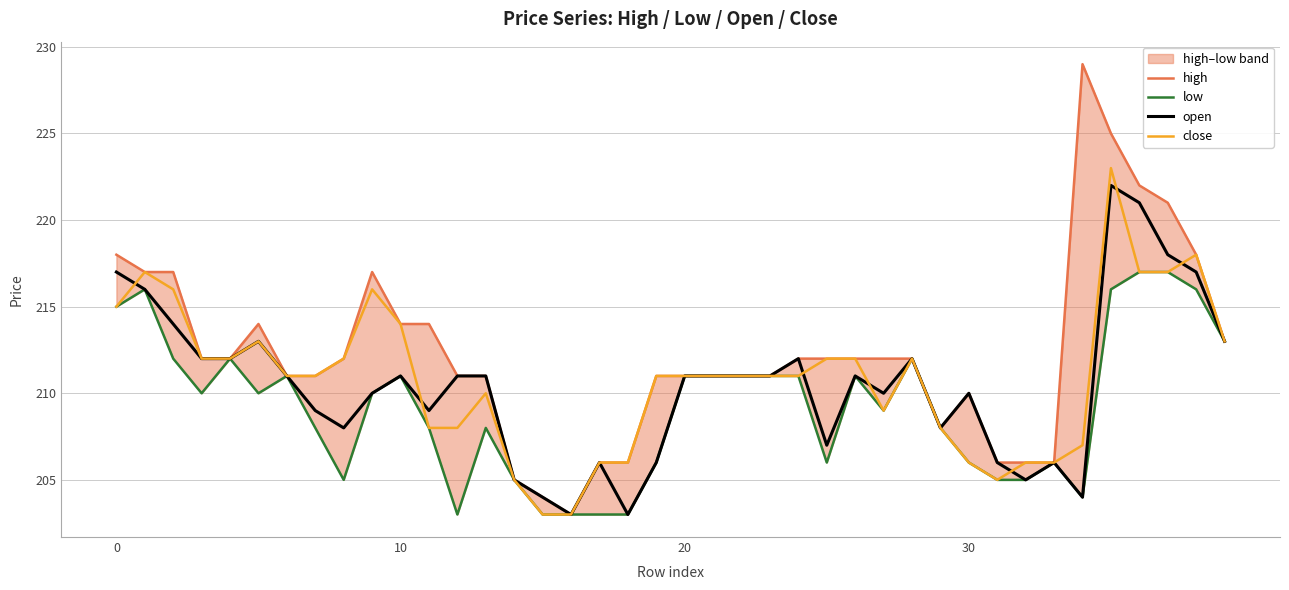

What is the lowest value of the open series?

203